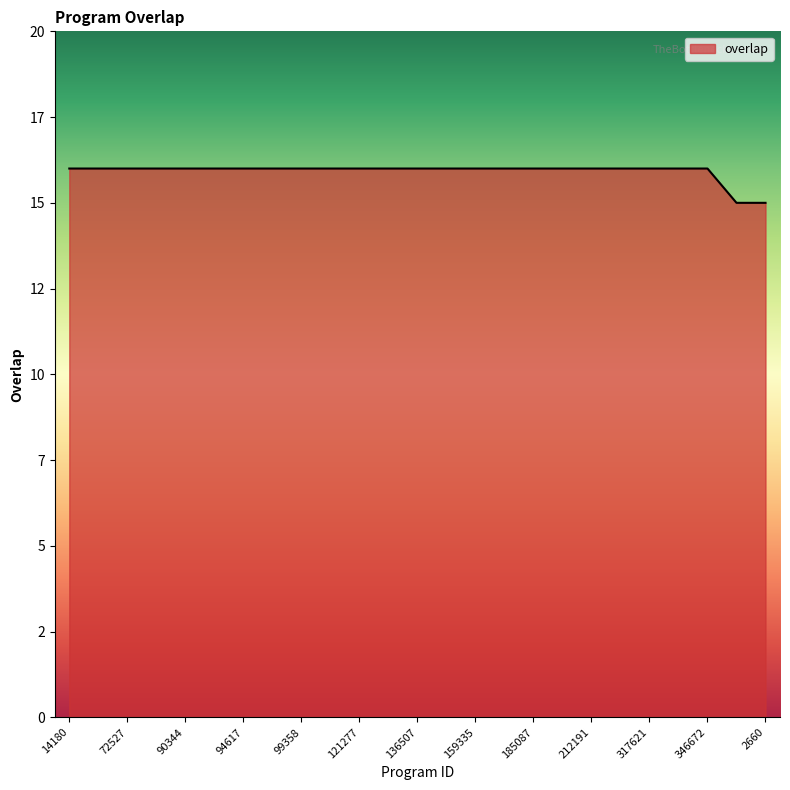

Which category has the highest value across all series?

14180